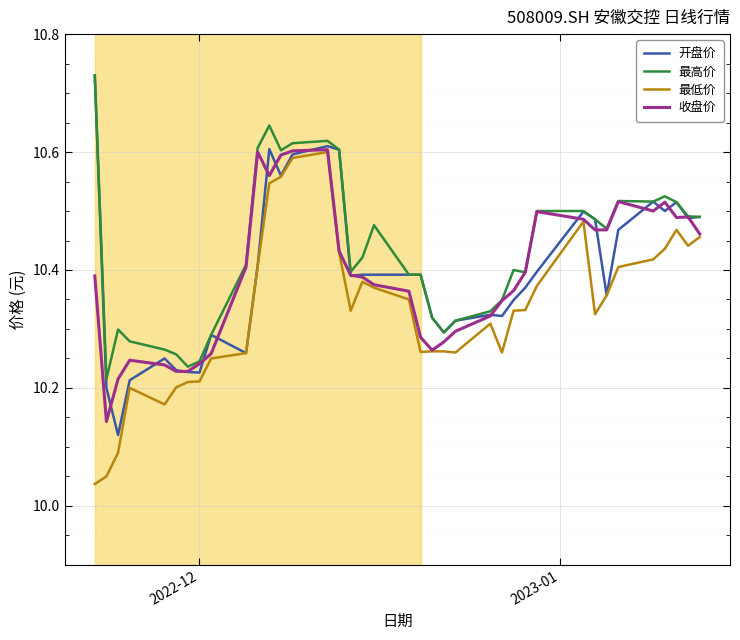

How many series are shown in this chart?

4